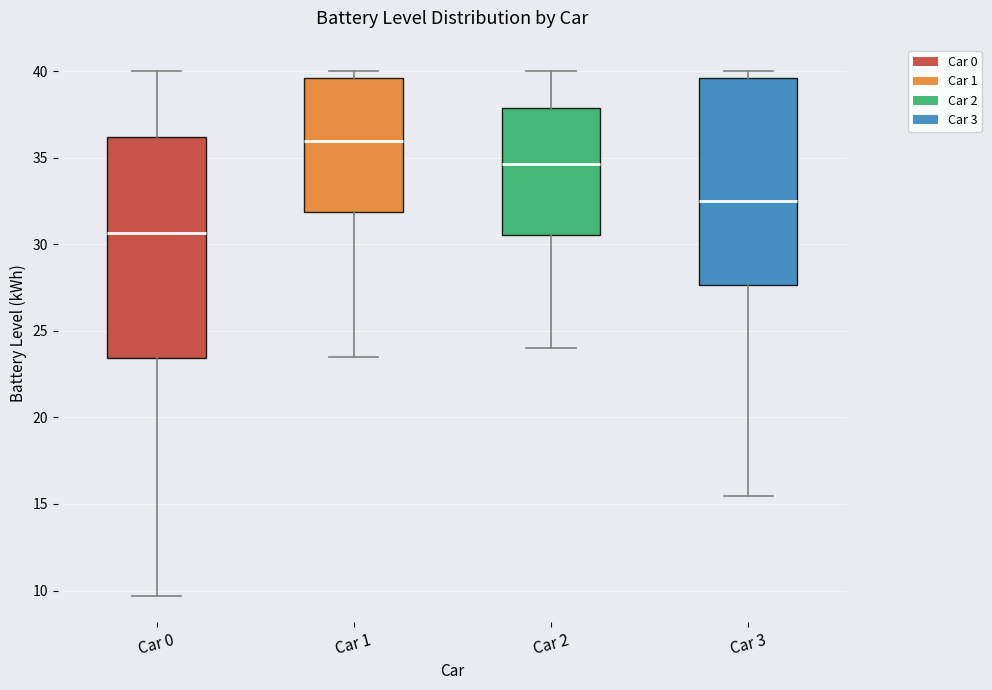

Reading left to right, read every box against the y-axis: the position of its median line, the range the box covers, and the ends of its whiskers. The values are not printed on the chart, so give them approximately, as read against the axis.

Car 0: median 30.5, box 23.5 to 36.0, whiskers 9.5 to 40.0
Car 1: median 36.0, box 32.0 to 39.5, whiskers 23.5 to 40.0
Car 2: median 34.5, box 30.5 to 38.0, whiskers 24.0 to 40.0
Car 3: median 32.5, box 27.5 to 39.5, whiskers 15.5 to 40.0